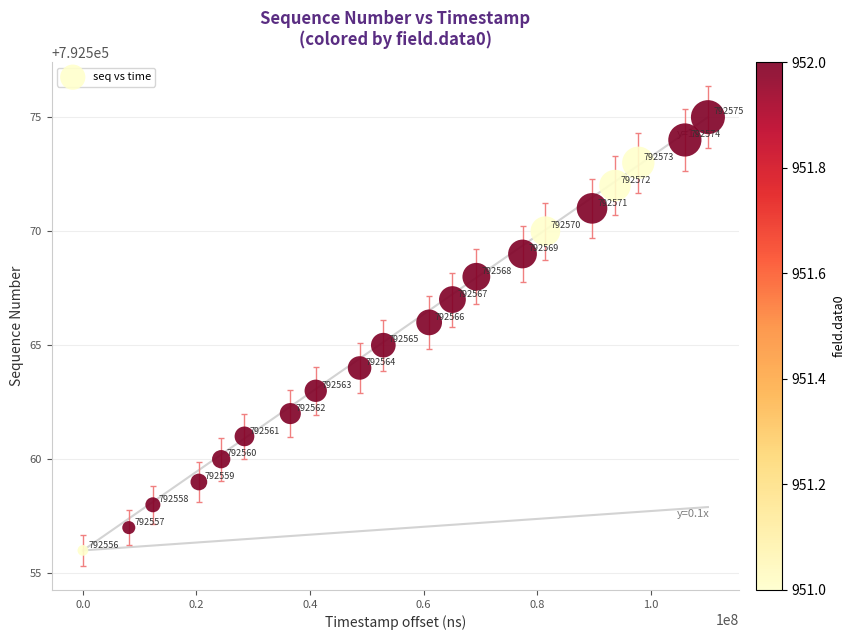

What Y value in the scatter plot is closest to 792565?

792565